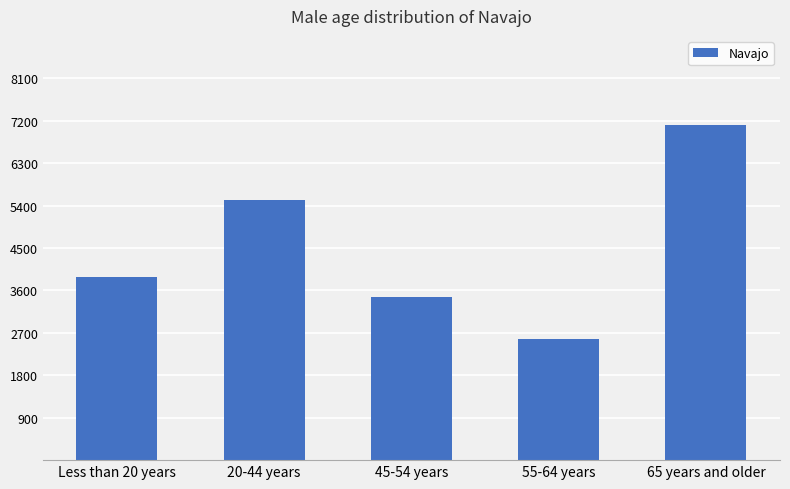

How many data points does each series have?

5